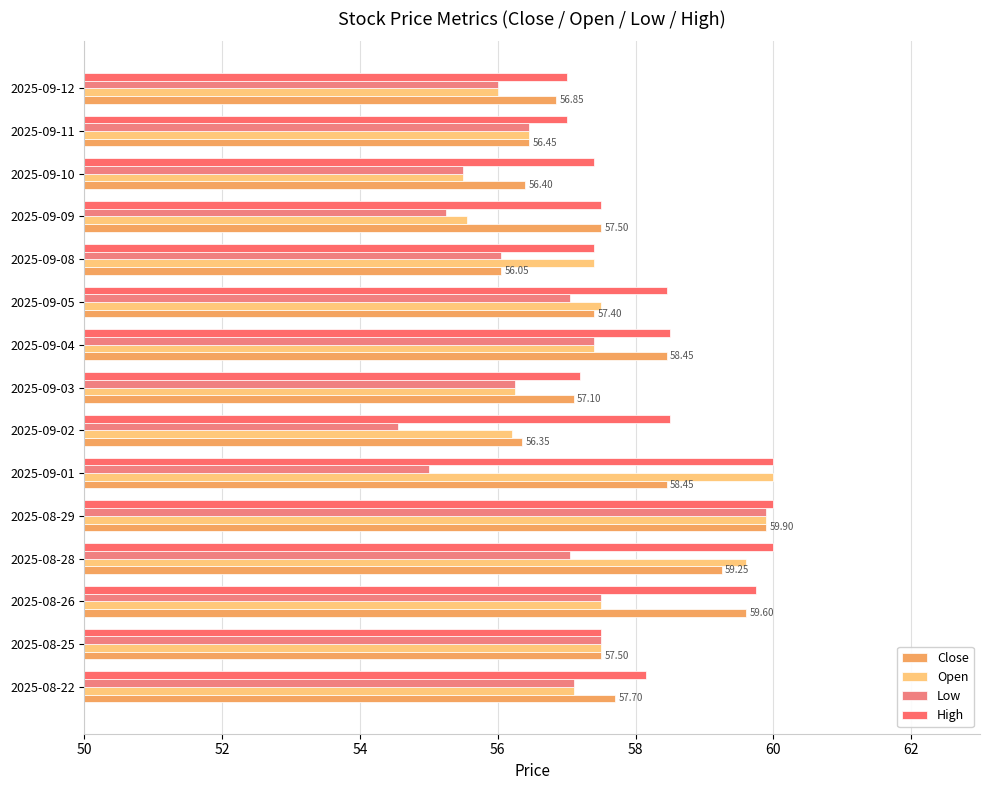

Reading left to right, list all the values displayed in this chart.

Close: 57.7	57.5	59.6	59.2	59.9	58.5	56.3	57.1	58.5	57.4	56.0	57.5	56.4	56.5	56.8
Open: 57.1	57.5	57.5	59.6	59.9	60.0	56.2	56.2	57.4	57.5	57.4	55.5	55.5	56.5	56.0
Low: 57.1	57.5	57.5	57.0	59.9	55.0	54.5	56.2	57.4	57.0	56.0	55.2	55.5	56.5	56.0
High: 58.2	57.5	59.8	60.0	60.0	60.0	58.5	57.2	58.5	58.5	57.4	57.5	57.4	57.0	57.0